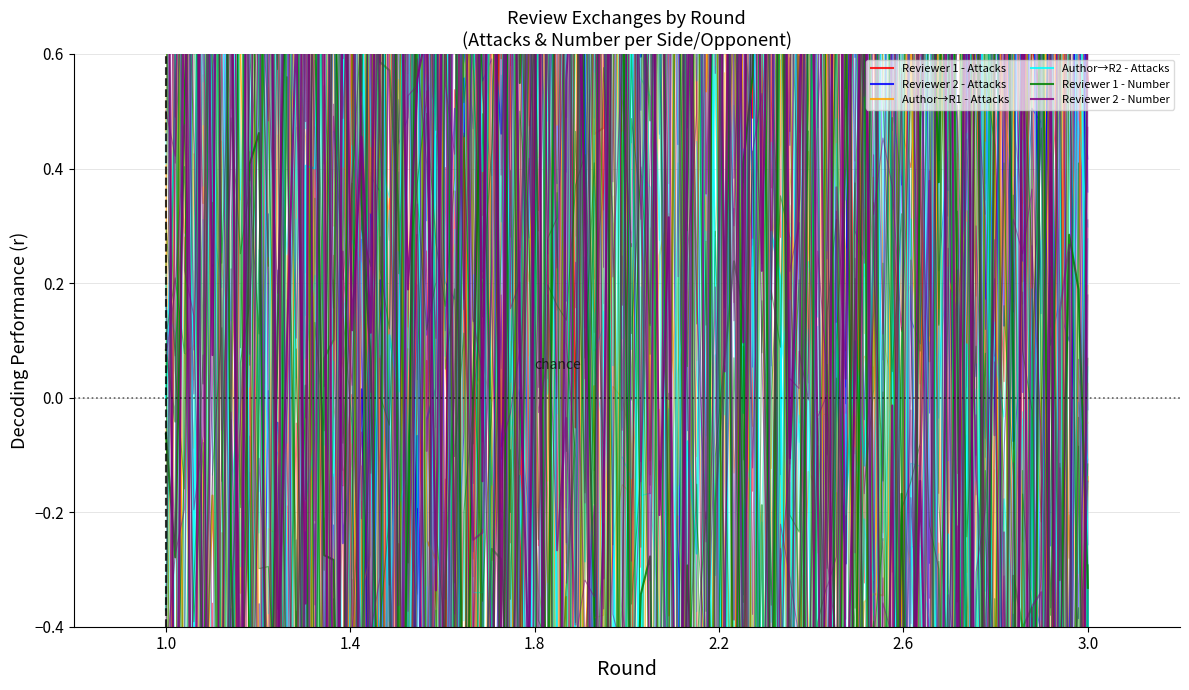

List the labels in order of Reviewer 1 - Attacks value, largest first.

21, 20, 19, 18, 17, 16, 15, 14, 13, 12, 11, 0, 1, 2, 3, 4, 5, 6, 7, 8, 9, 10